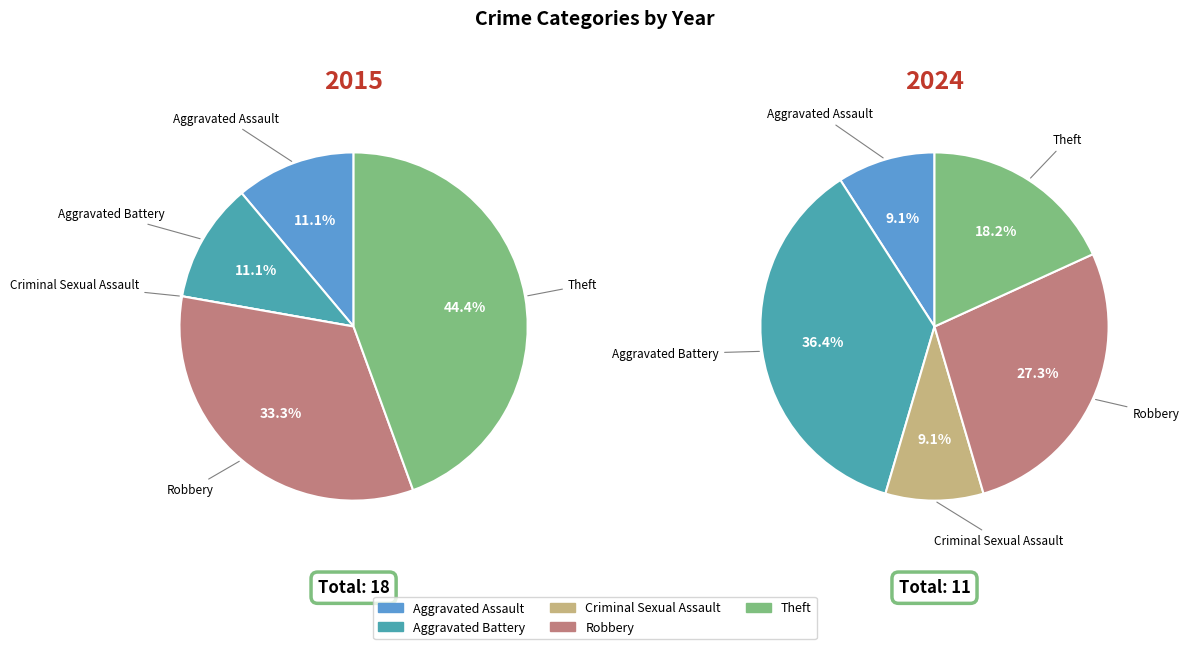

Count the number of slices in the pie.

5